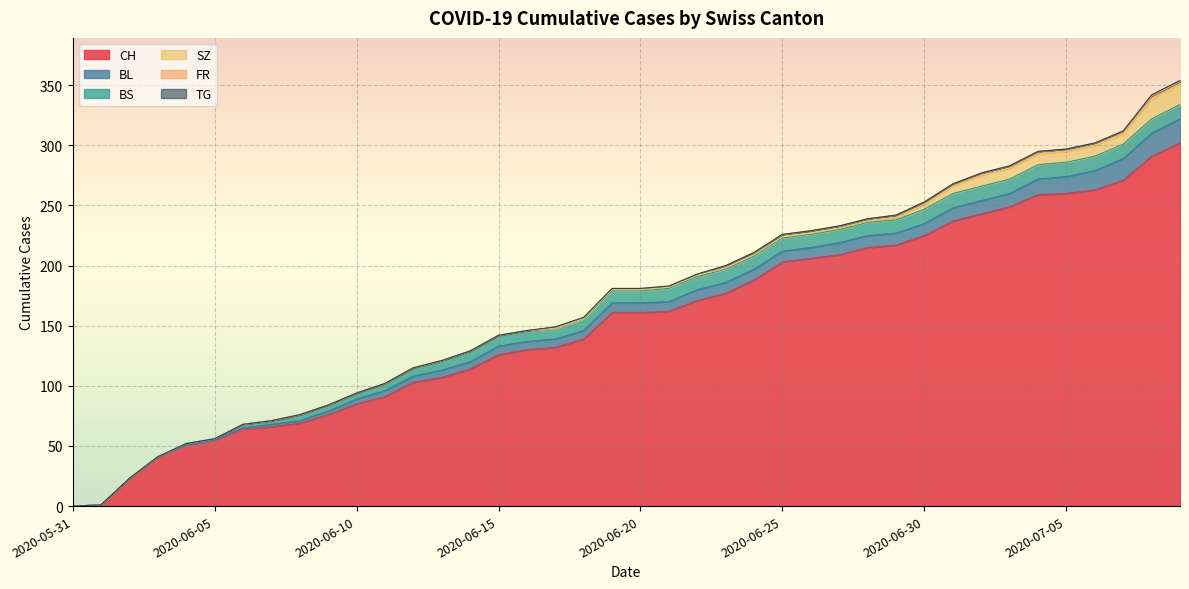

How many lines are shown in the chart?

6